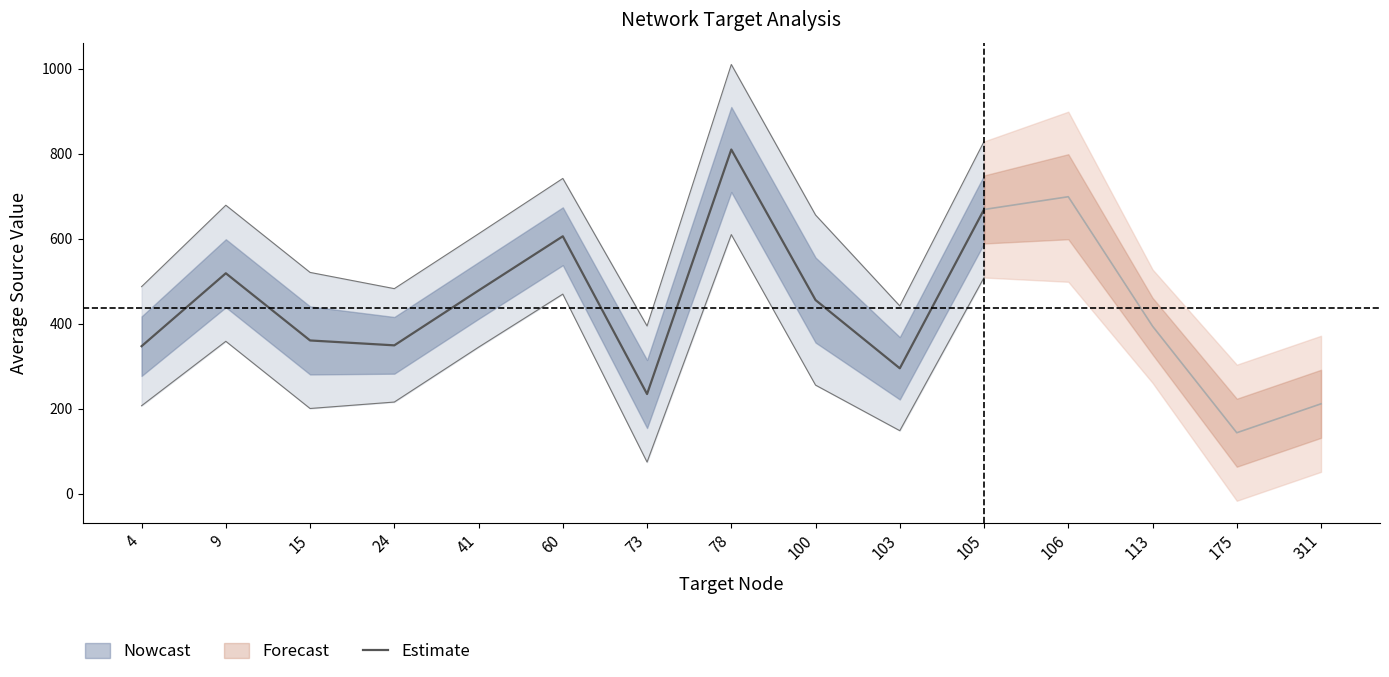

At which label is the value closest to 522?

9